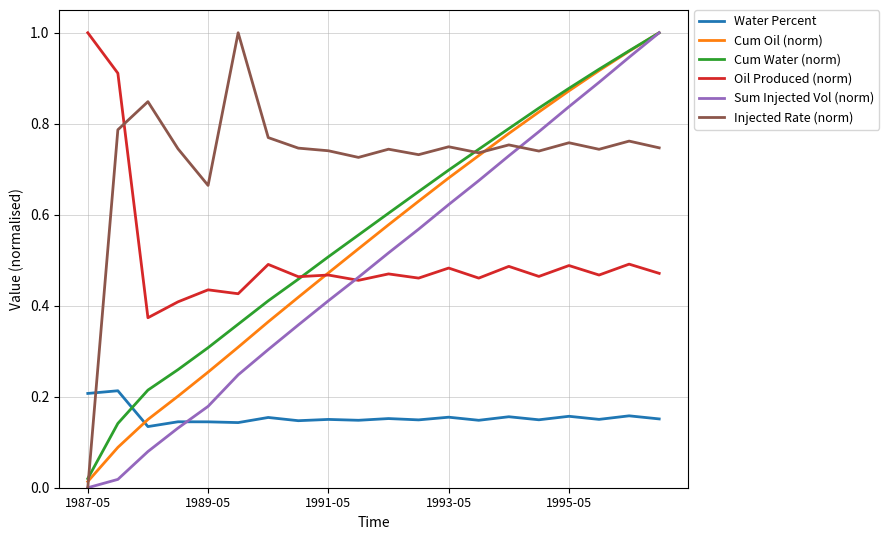

Which series has the largest total across all categories?

Injected Rate (norm)